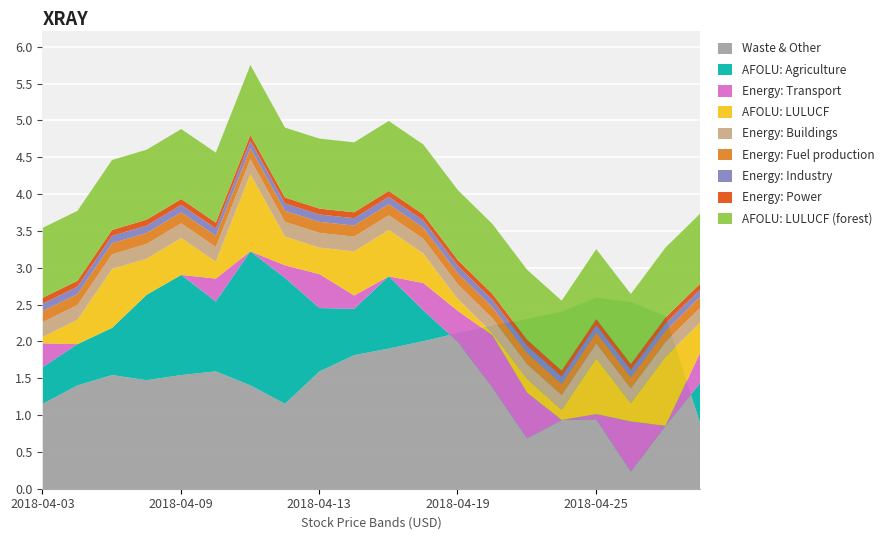

What is the difference between the high values at 2018-04-13 and 2018-04-24?

2.3